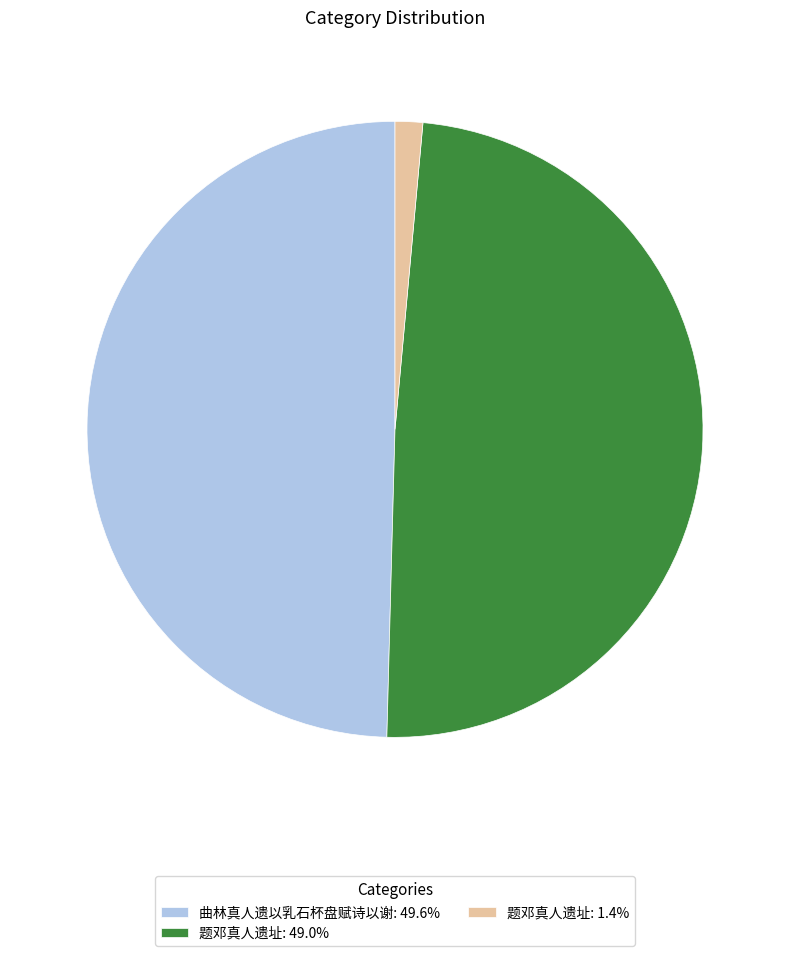

Is there a majority slice in this chart?

No